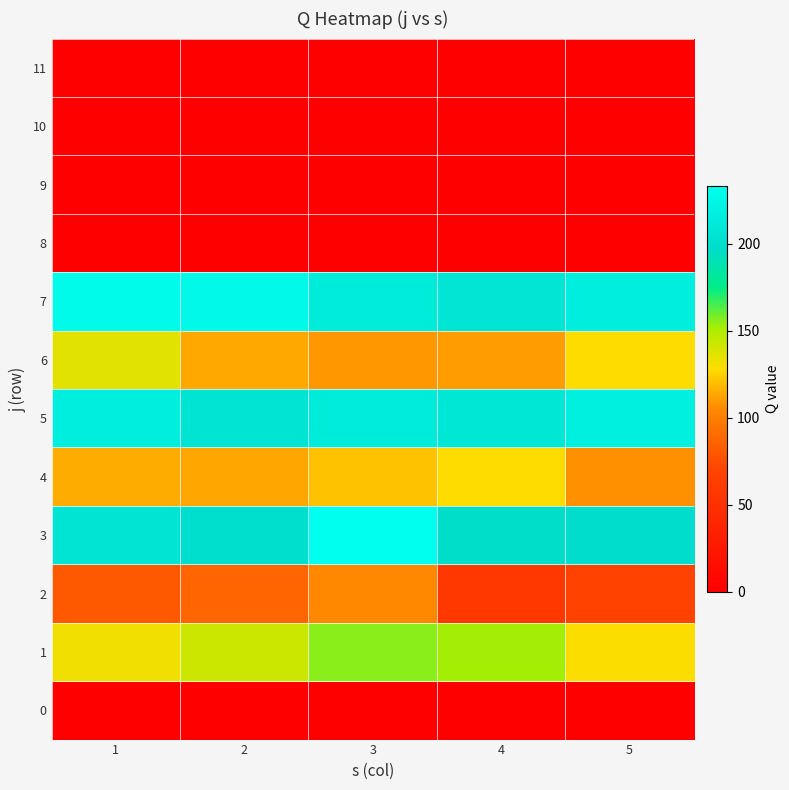

Which series has the largest range (max minus min)?

2